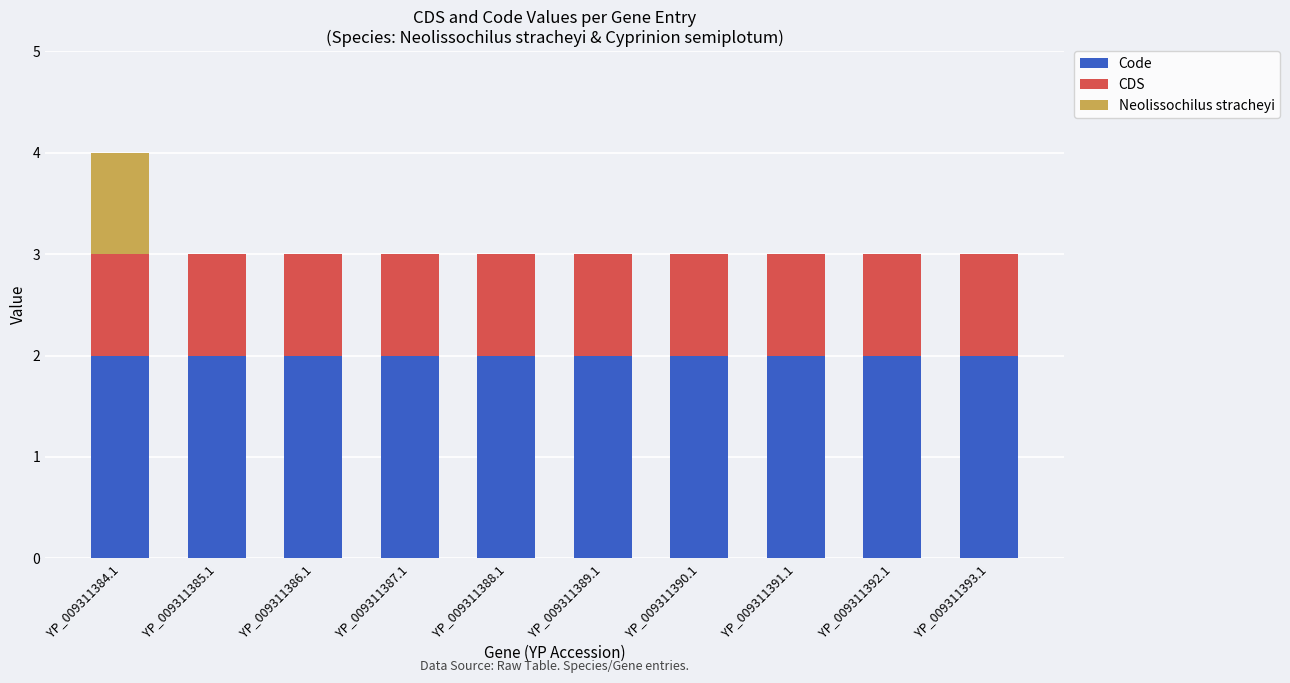

The value of Code at YP_009311392.1 is 2. True or false?

True